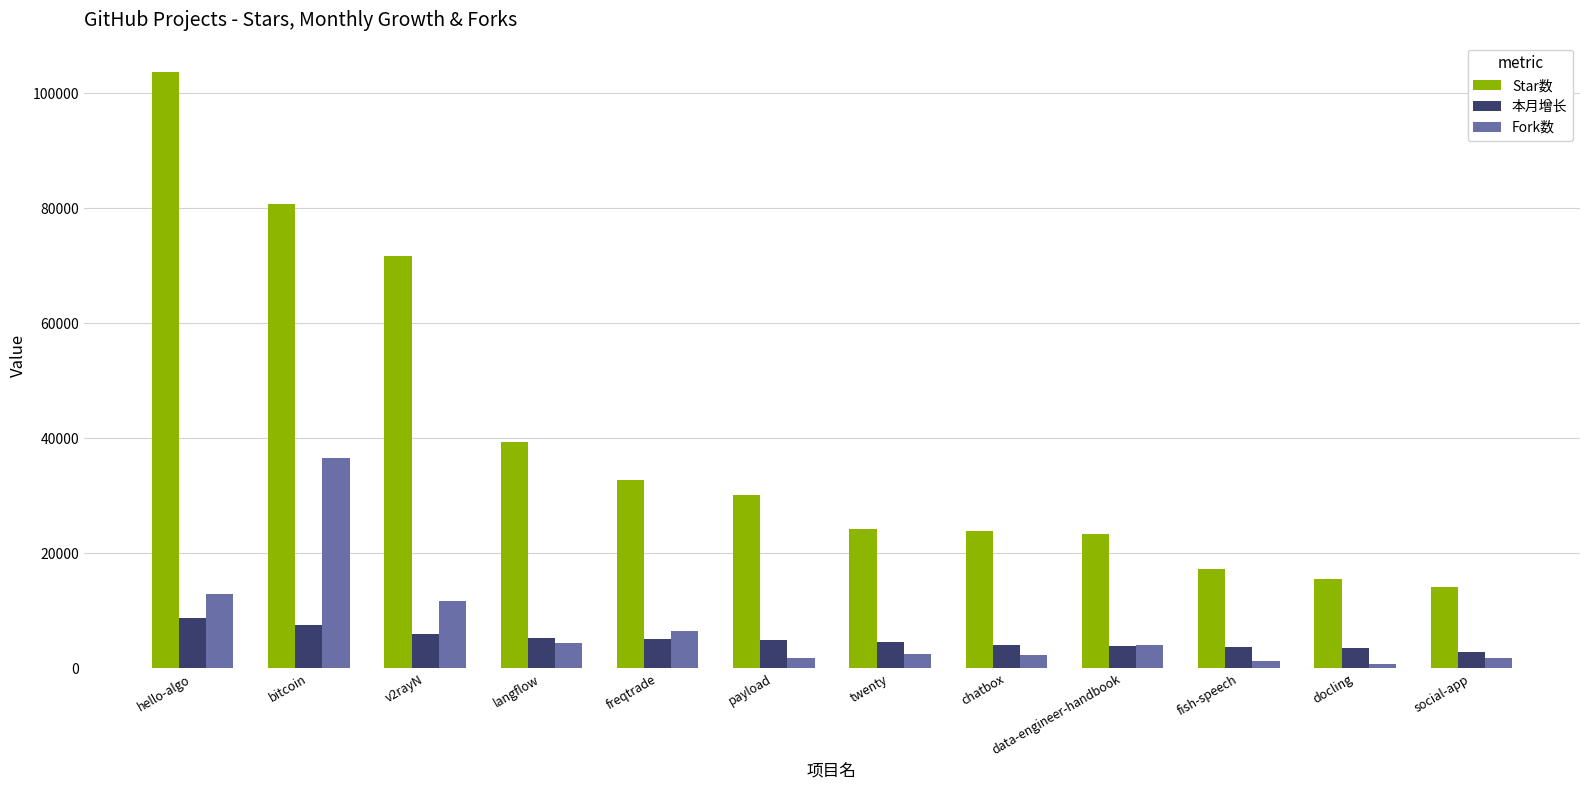

Which series has the largest total across all categories?

Star数